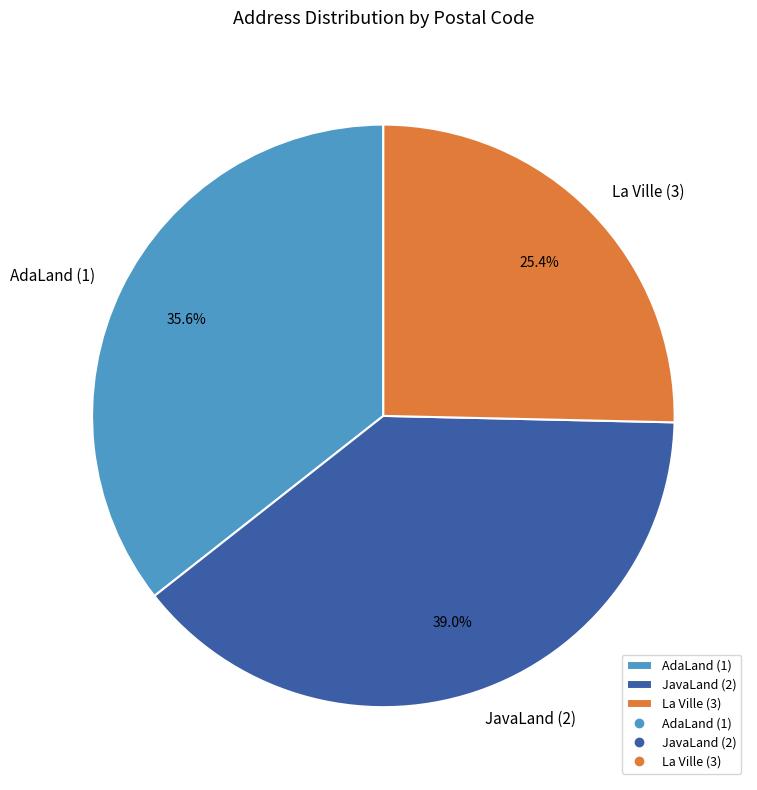

What is the smallest slice in the pie chart?

La Ville (3)